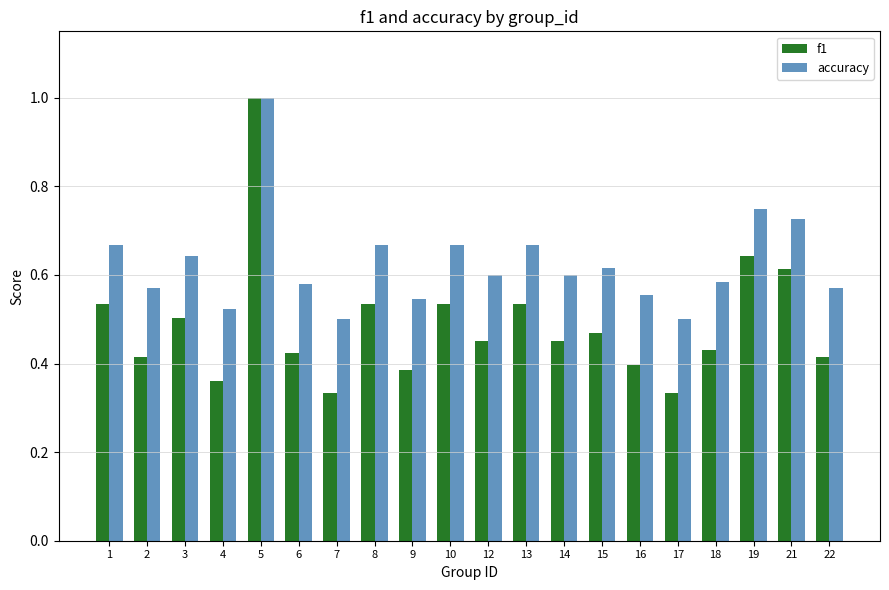

At 1, list the series in order from largest to smallest.

accuracy, f1